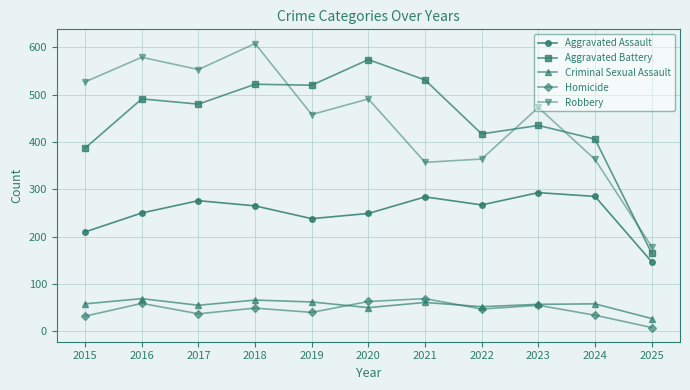

Which series has the largest range (max minus min)?

Robbery